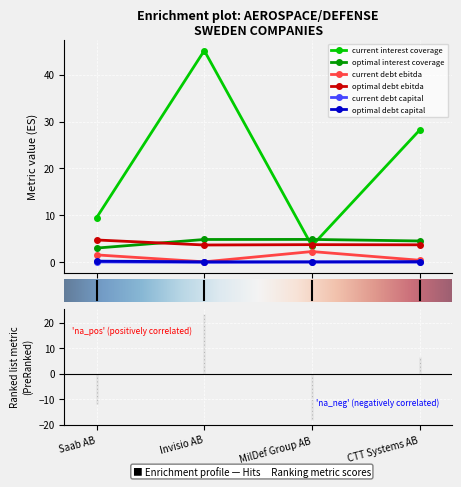

What is the difference between the current_debt_capital values at Invisio AB and MilDef Group AB?

0.1